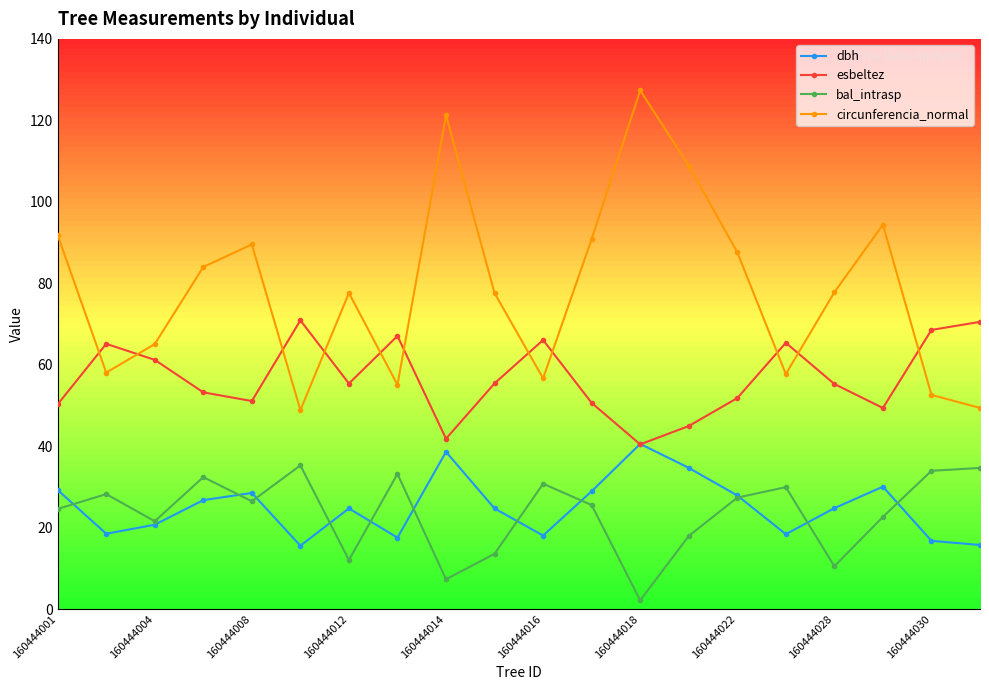

In dbh, how many points are higher than both neighbors (excluding endpoints)?

5